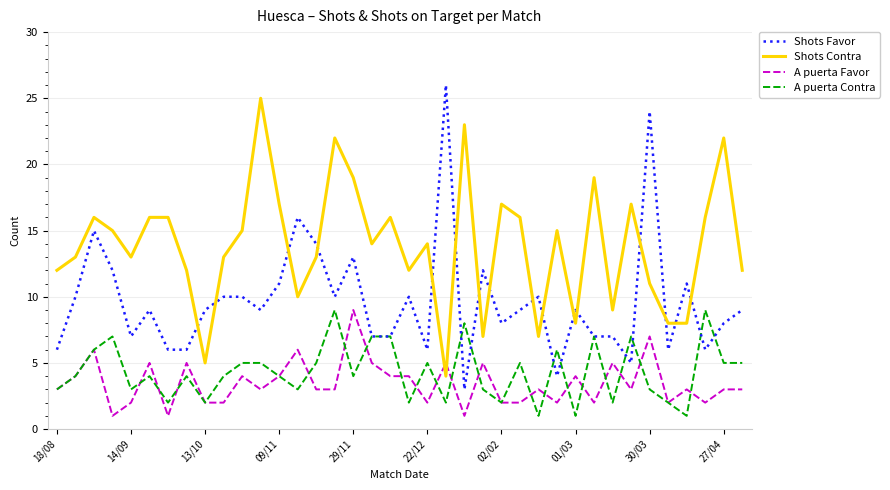

True or false: Shots Favor and A puerta Favor intersect in this chart.

False